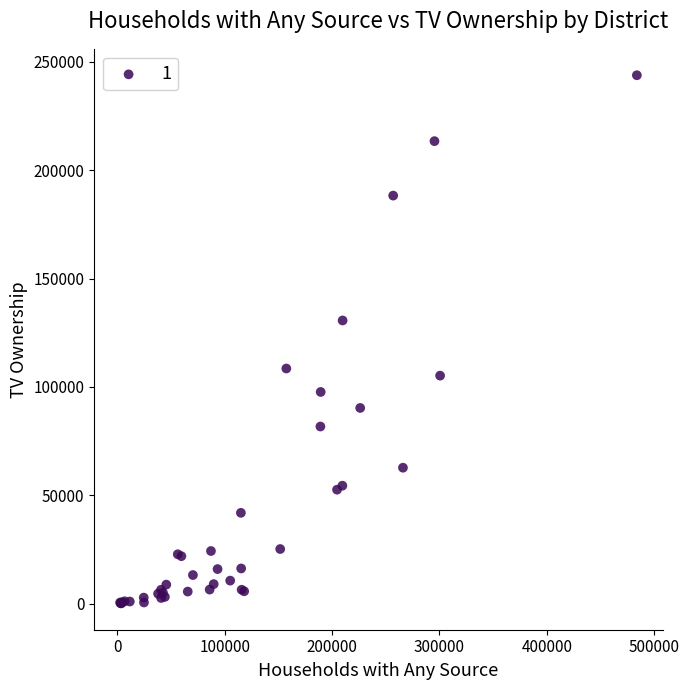

What Y value in the scatter plot is closest to 121984?

130663